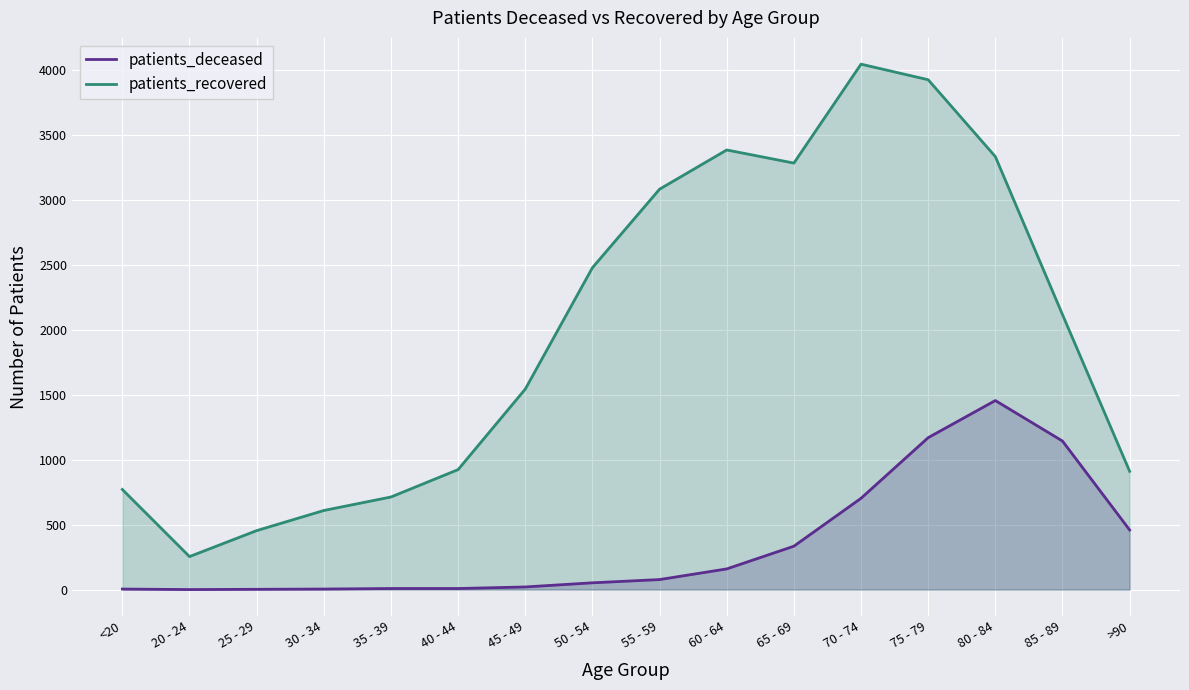

At which category is the sum across all series the highest?

75 - 79